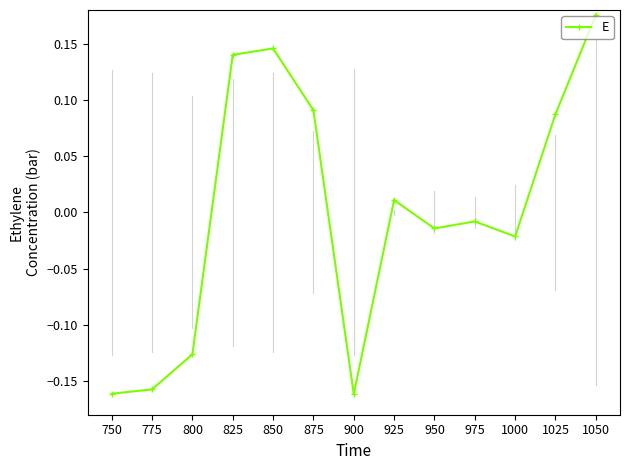

Where does the data first go above 0?

825